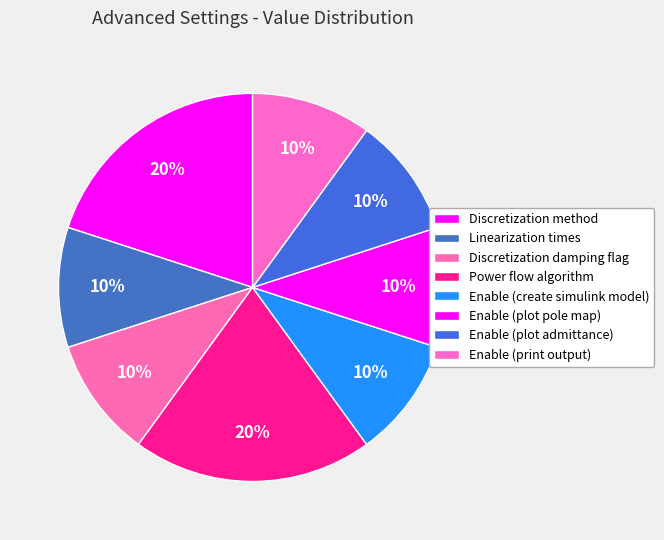

How many slices are in this pie chart?

8